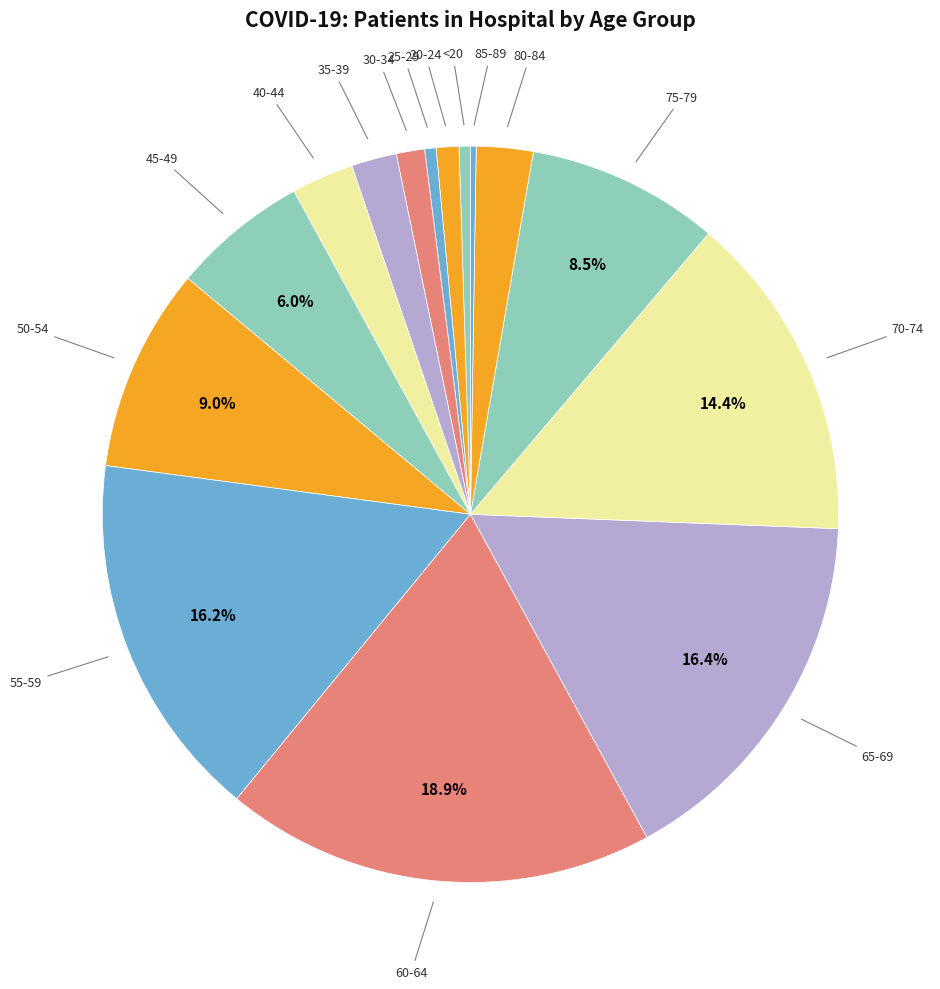

Approximately how many times larger is the value at 20-24 compared to 35-39?

0.5